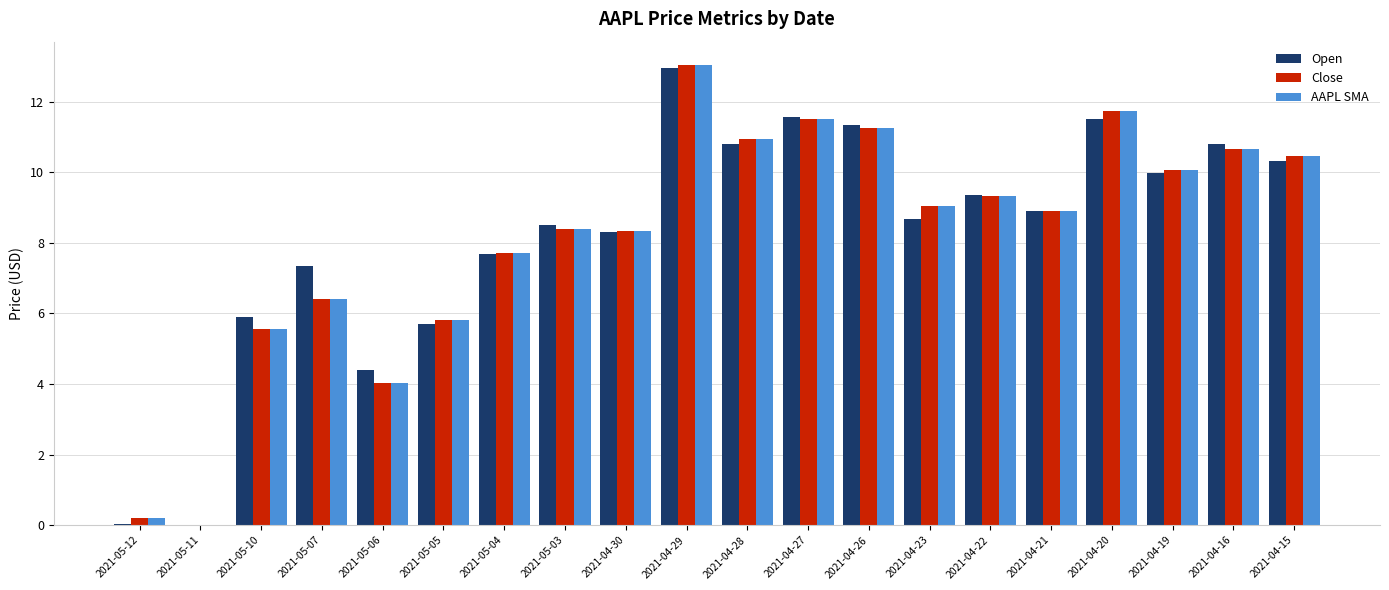

Which category has the highest value in the Open series?

2021-04-29